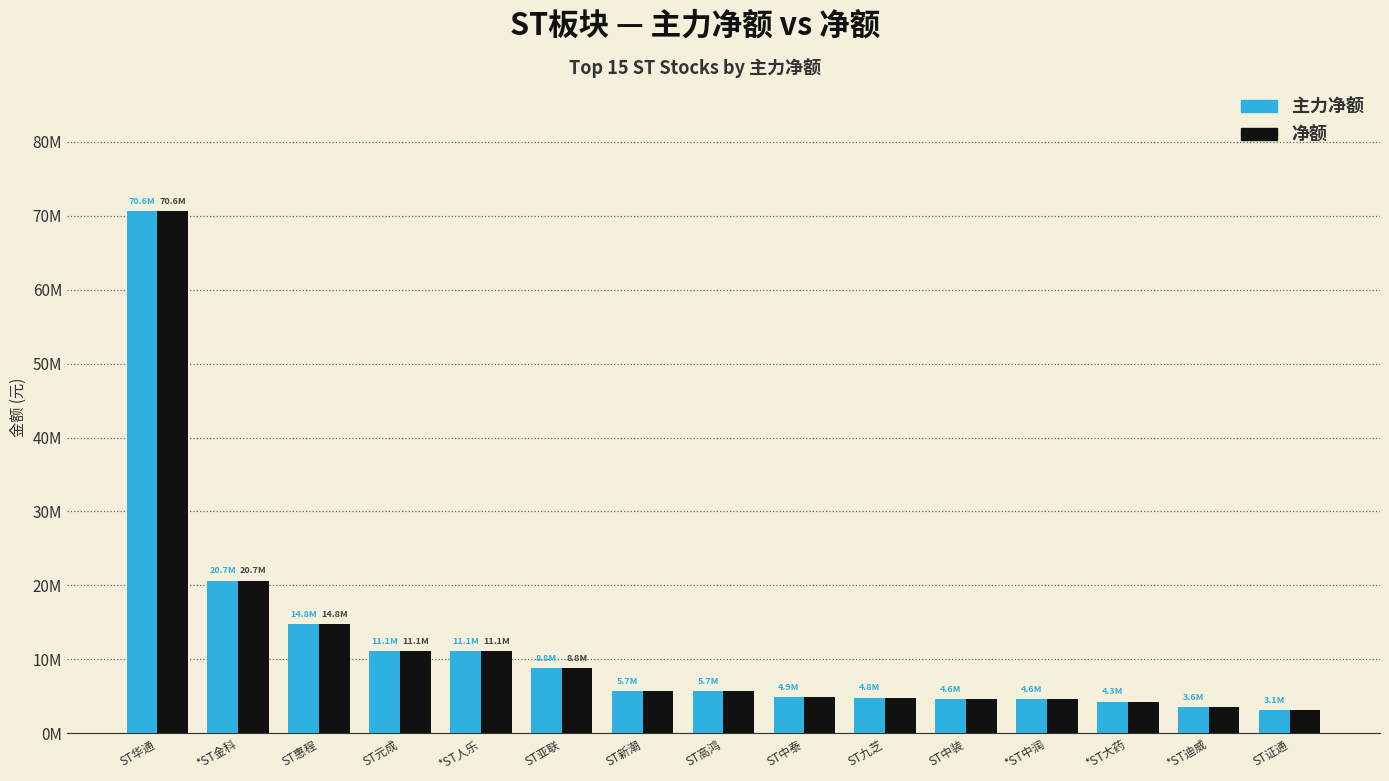

Between ST华通 and ST高鸿, which series saw the biggest shift?

主力净额